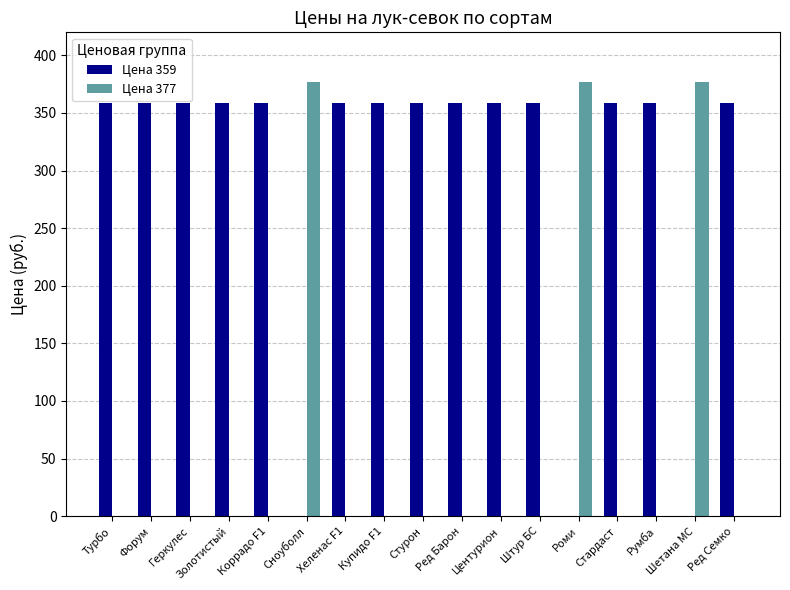

Which series has the widest spread of values?

Цена 377